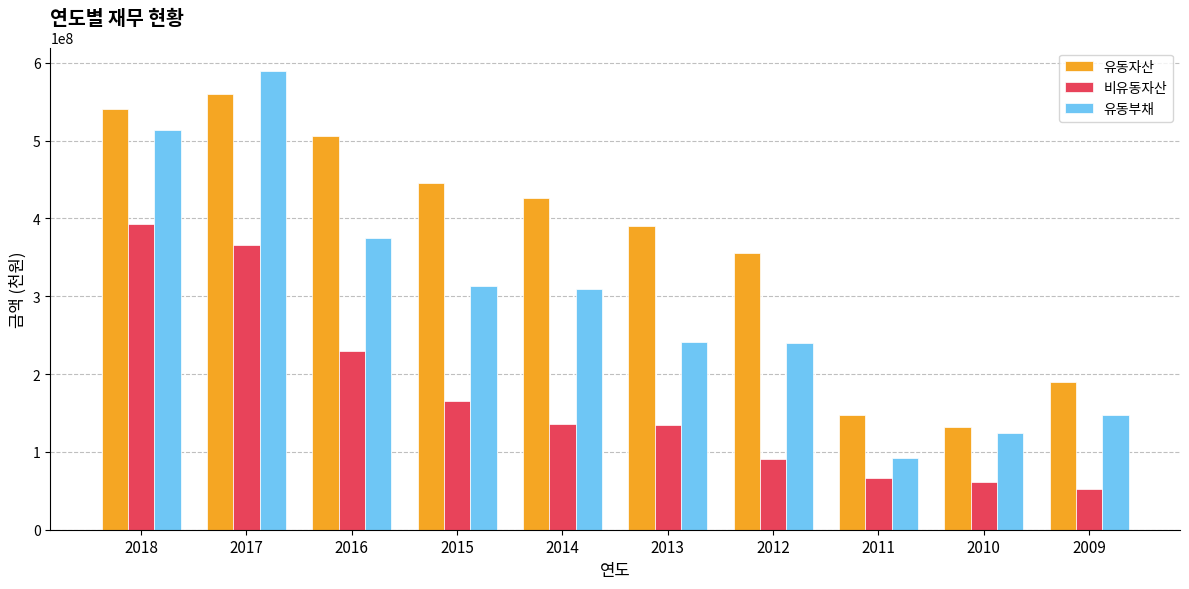

The value of 유동자산 at 2017 is 560368883. True or false?

True